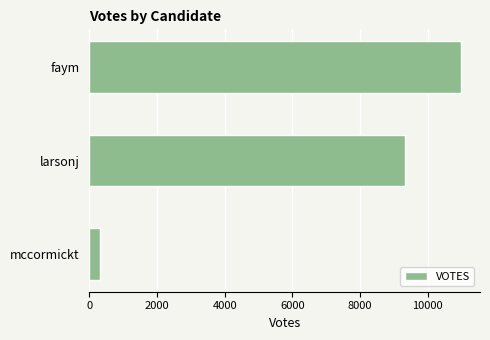

Rank the categories by value from lowest to highest.

mccormickt, larsonj, faym